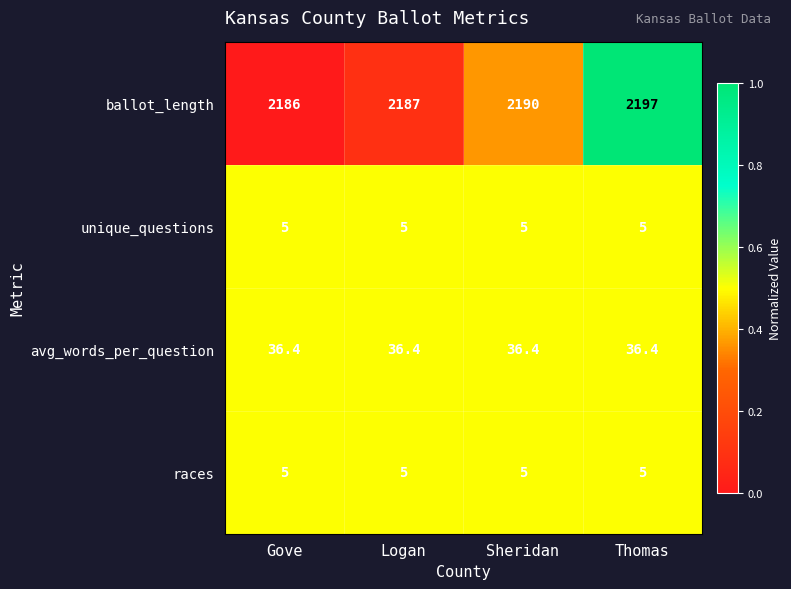

Reading left to right, list all the values displayed in this chart.

ballot_length: Gove=2186.0	Logan=2187.0	Sheridan=2190.0	Thomas=2197.0
unique_questions: Gove=5.0	Logan=5.0	Sheridan=5.0	Thomas=5.0
avg_words_per_question: Gove=36.4	Logan=36.4	Sheridan=36.4	Thomas=36.4
races: Gove=5.0	Logan=5.0	Sheridan=5.0	Thomas=5.0